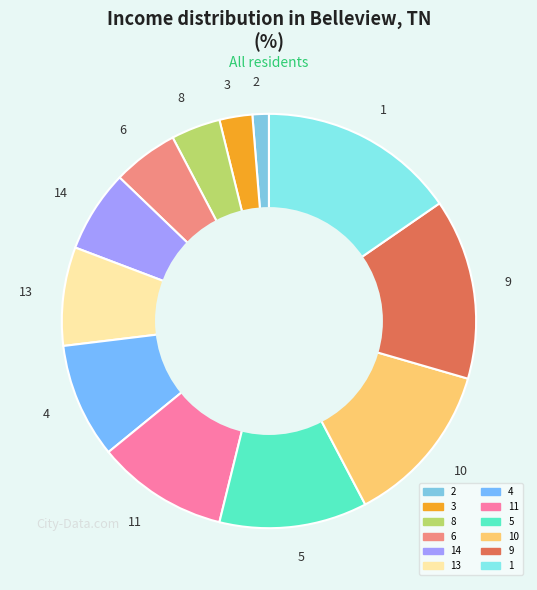

How many slices are in this pie chart?

12